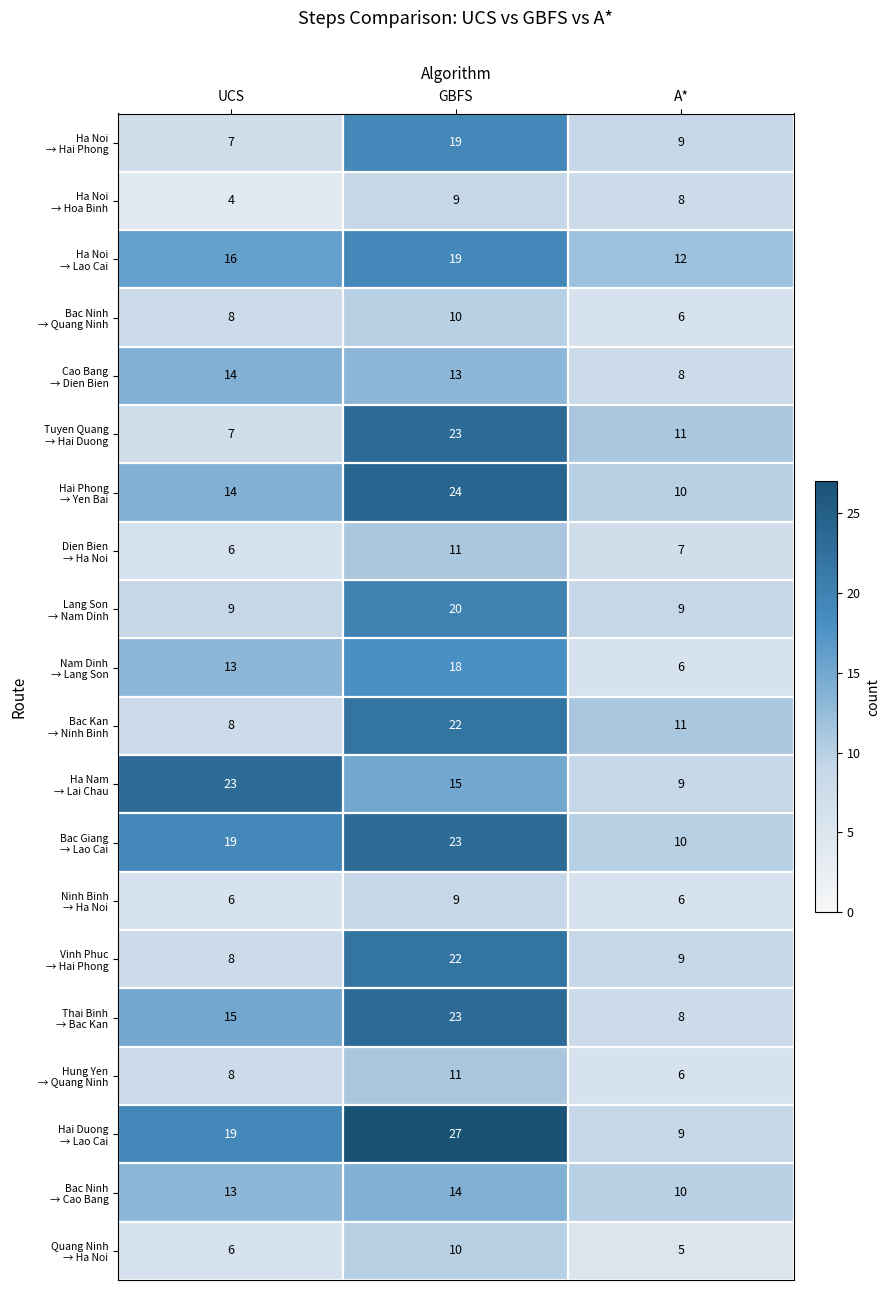

At which category is the sum across all series the highest?

GBFS